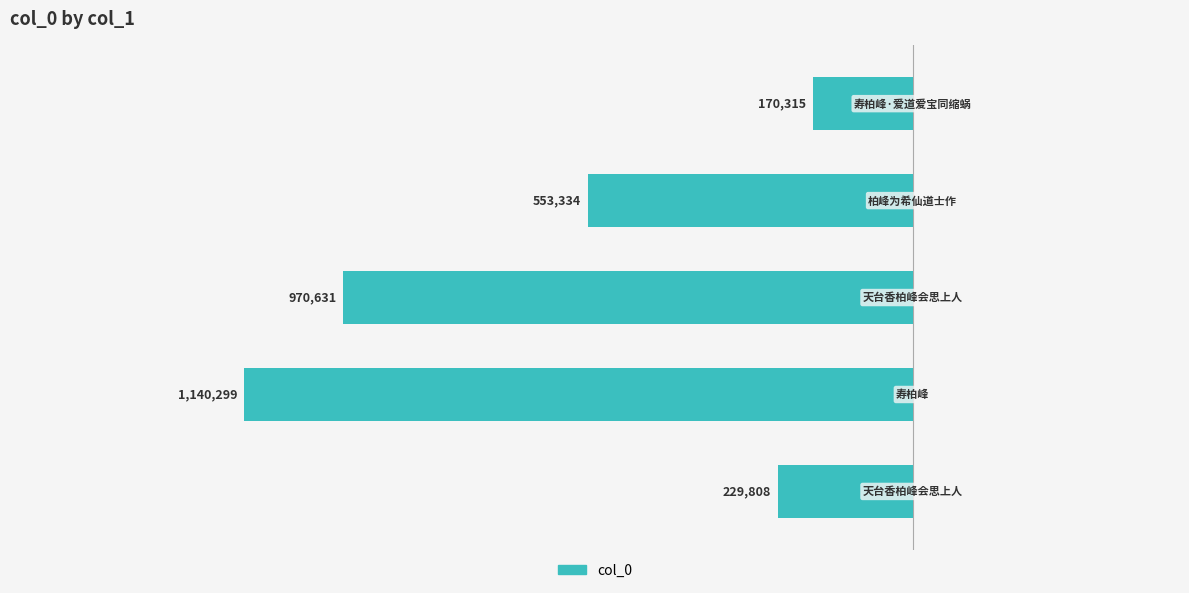

Does the chart contain any negative values?

Yes